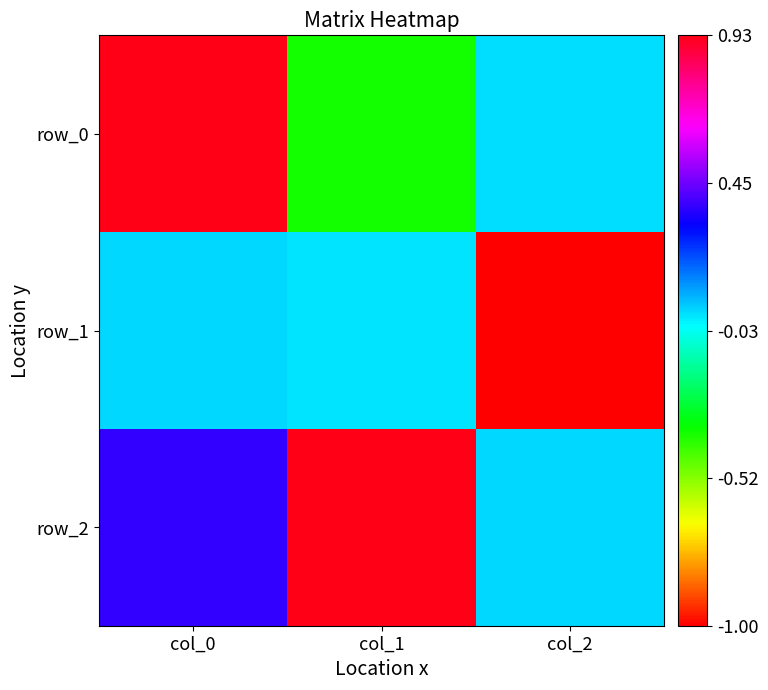

Which has a higher value, col_2 or col_1?

col_2